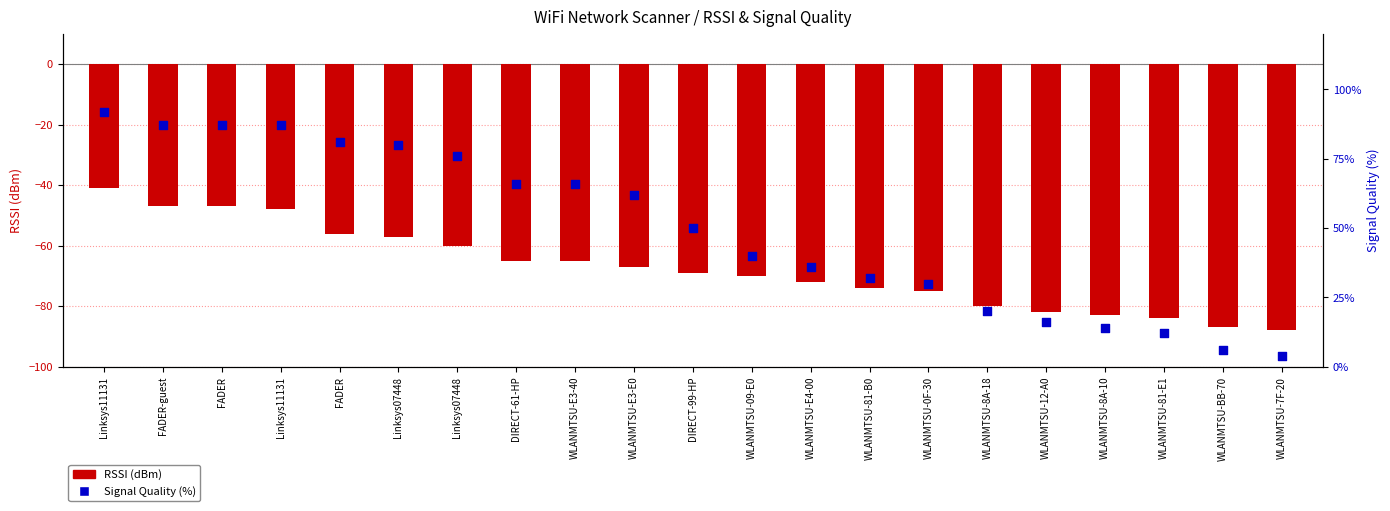

Is the value of Signal Quality (%) at WLANMTSU-81-E1 greater than the value of RSSI (dBm) at WLANMTSU-0F-30?

Yes